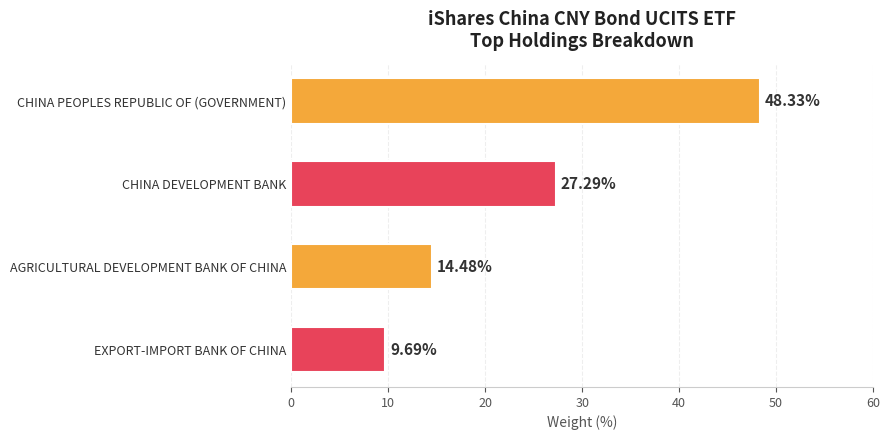

Which label corresponds to the smallest value in the chart?

EXPORT-IMPORT BANK OF CHINA